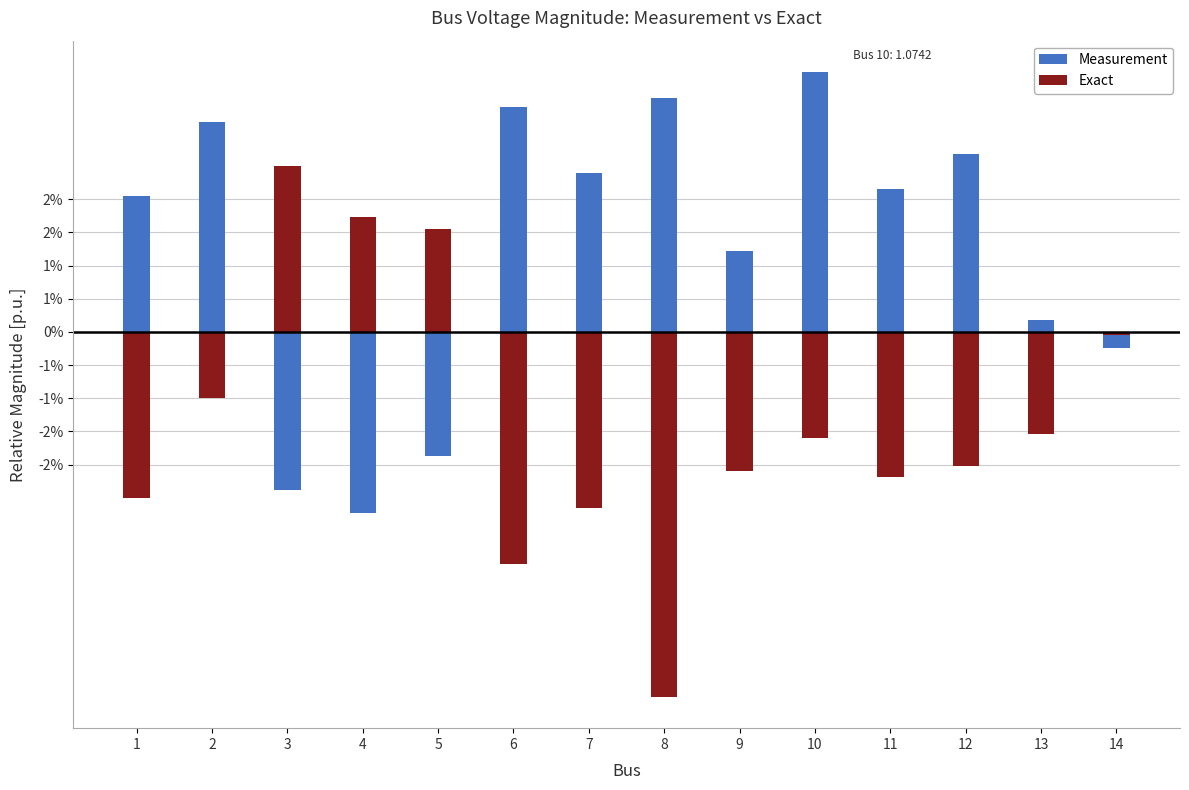

Count the number of data series in this chart.

2